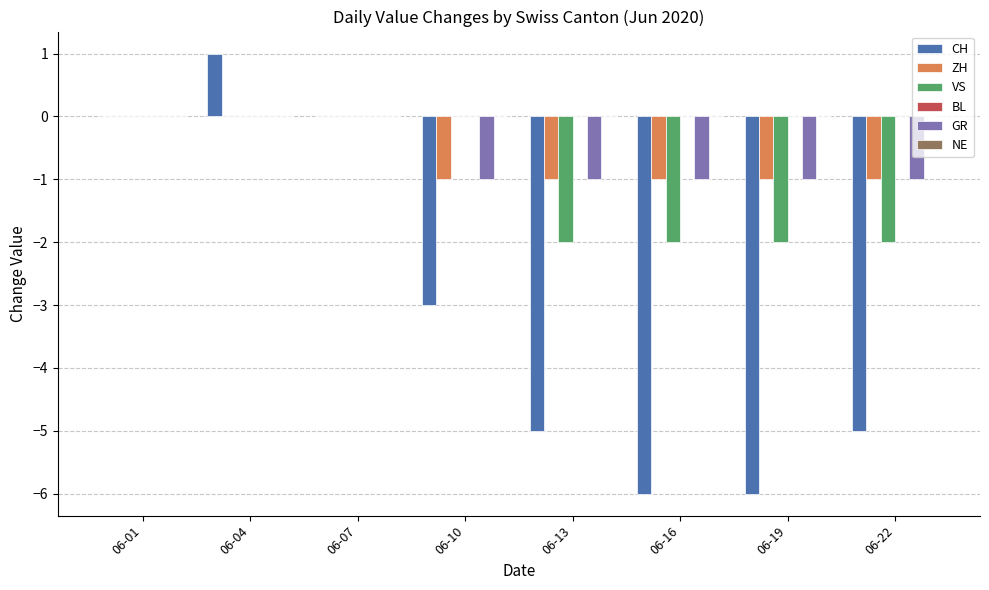

The VS series shows -2 at 06-16. True or false?

True